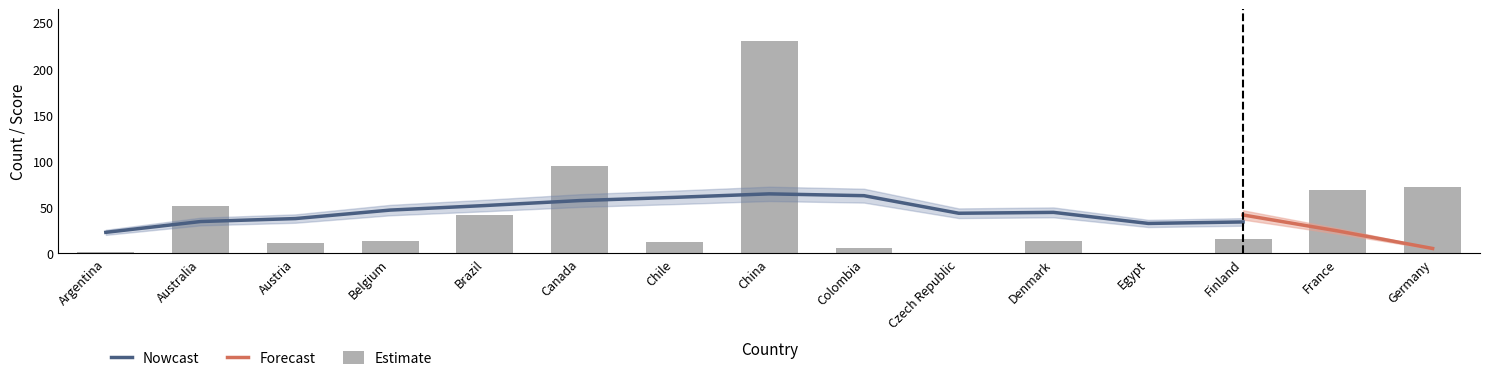

At how many categories does at least one series exceed 142?

1